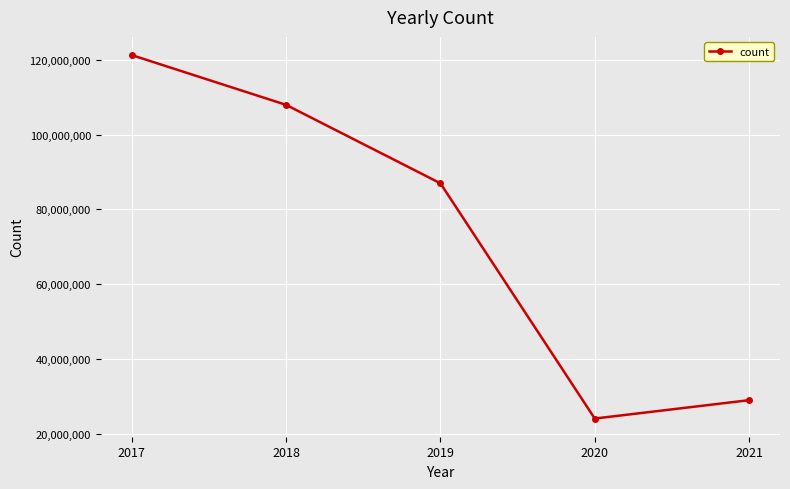

What is the greatest value displayed?

121242634